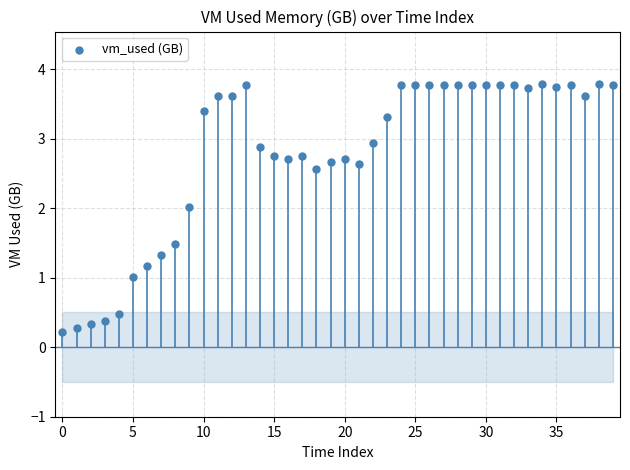

What is the range of Y values (max minus min)?

3.6